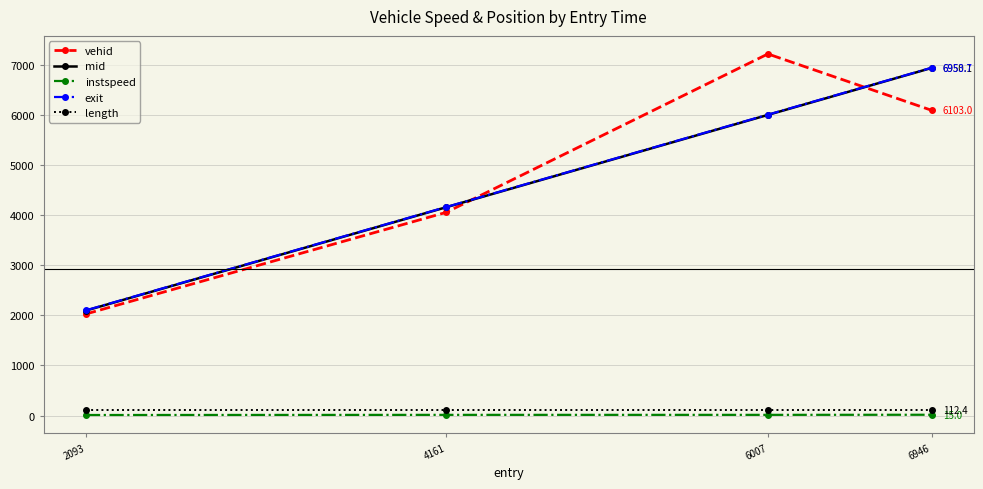

Is the value of length at 4161 greater than the value of exit at 6946?

No